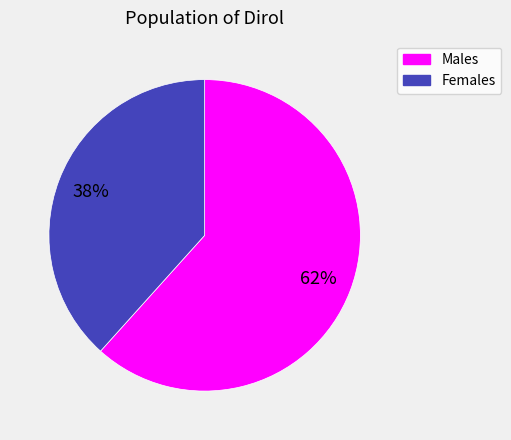

Does any single category account for the majority?

Yes